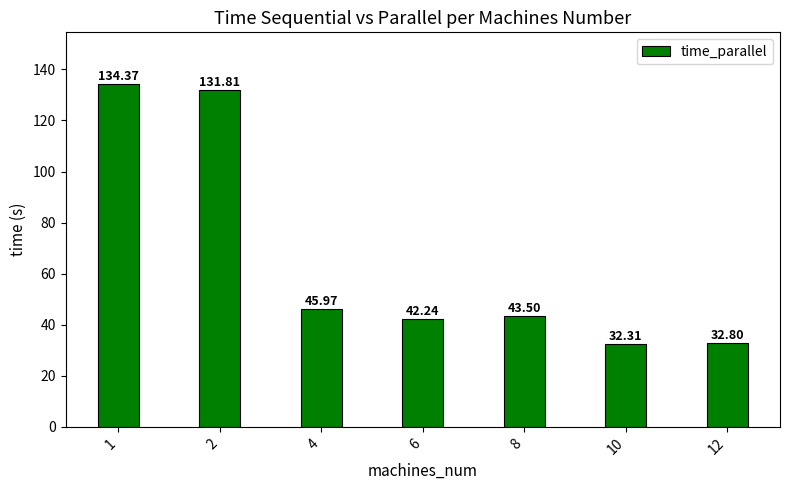

What is the difference between the maximum and minimum values?

102.1